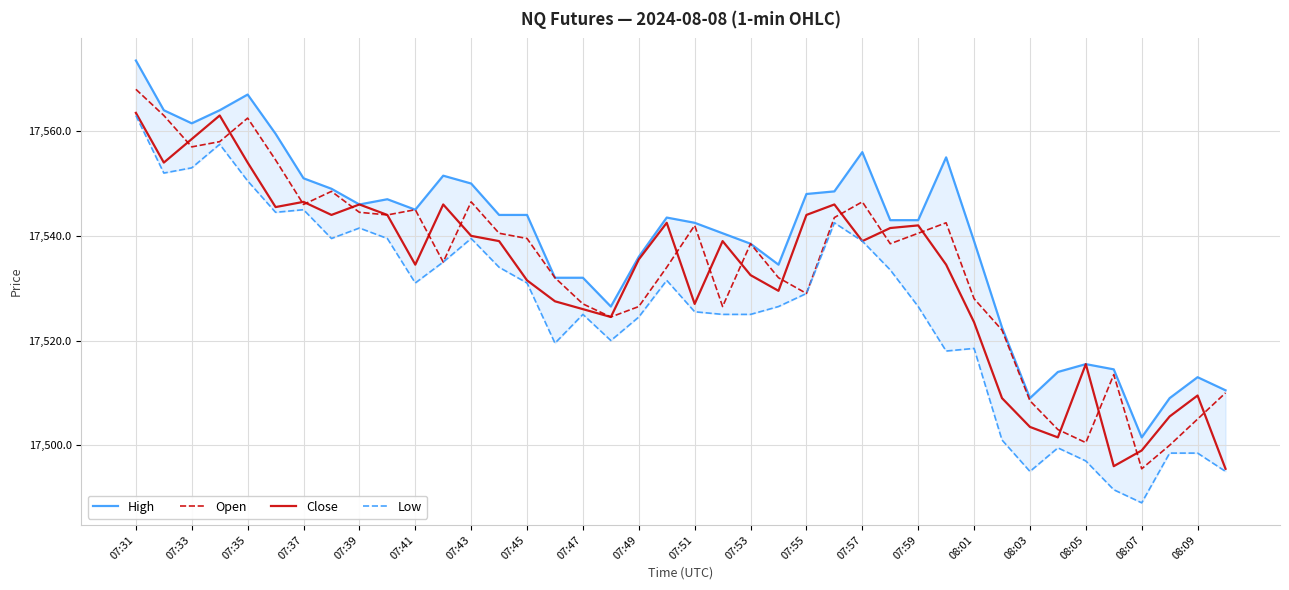

Reading left to right, list all the values displayed in this chart.

High: 17573.5	17564.0	17561.5	17564.0	17567.0	17559.5	17551.0	17549.0	17546.0	17547.0	17545.0	17551.5	17550.0	17544.0	17544.0	17532.0	17532.0	17526.5	17536.0	17543.5	17542.5	17540.5	17538.5	17534.5	17548.0	17548.5	17556.0	17543.0	17543.0	17555.0	17539.0	17522.5	17509.0	17514.0	17515.5	17514.5	17501.5	17509.0	17513.0	17510.5
Open: 17568.0	17563.0	17557.0	17558.0	17562.5	17554.5	17546.0	17548.5	17544.5	17544.0	17545.0	17535.0	17546.5	17540.5	17539.5	17532.0	17527.0	17524.5	17526.5	17534.0	17542.0	17526.5	17538.5	17532.0	17529.0	17543.5	17546.5	17538.5	17540.5	17542.5	17528.0	17522.0	17508.5	17503.0	17500.5	17513.5	17495.5	17500.0	17505.0	17510.0
Close: 17563.5	17554.0	17558.5	17563.0	17554.0	17545.5	17546.5	17544.0	17546.0	17544.0	17534.5	17546.0	17540.0	17539.0	17531.5	17527.5	17526.0	17524.5	17535.5	17542.5	17527.0	17539.0	17532.5	17529.5	17544.0	17546.0	17539.0	17541.5	17542.0	17534.5	17523.5	17509.0	17503.5	17501.5	17515.5	17496.0	17499.0	17505.5	17509.5	17495.5
Low: 17563.0	17552.0	17553.0	17557.5	17550.5	17544.5	17545.0	17539.5	17541.5	17539.5	17531.0	17535.0	17539.5	17534.0	17531.0	17519.5	17525.0	17520.0	17524.5	17531.5	17525.5	17525.0	17525.0	17526.5	17529.0	17542.5	17539.0	17533.5	17526.5	17518.0	17518.5	17501.0	17495.0	17499.5	17497.0	17491.5	17489.0	17498.5	17498.5	17495.0